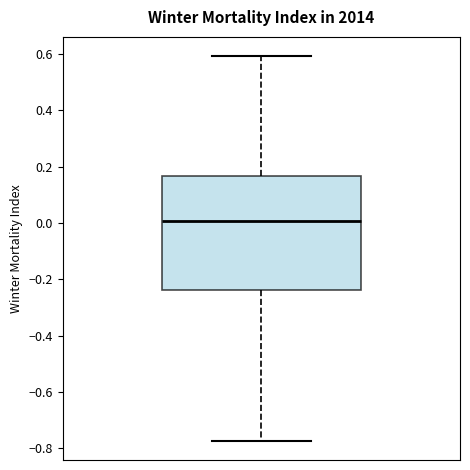

Transcribe this box plot: give where the median line is, the range the box spans, and where the two whiskers end, as read against the y-axis. The values are not printed on the chart, so give them approximately, as read against the axis.

median 0.00, box -0.24 to 0.16, whiskers -0.78 to 0.60